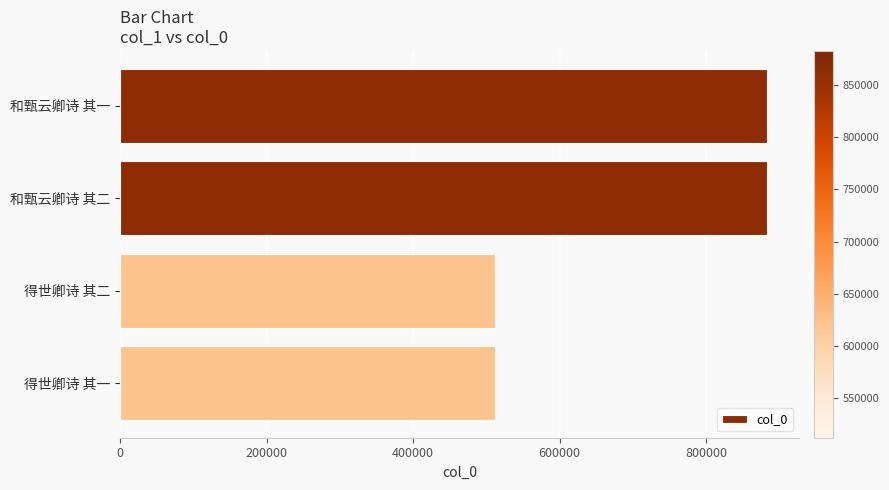

Which has a higher value, 和甄云卿诗 其二 or 得世卿诗 其二?

和甄云卿诗 其二